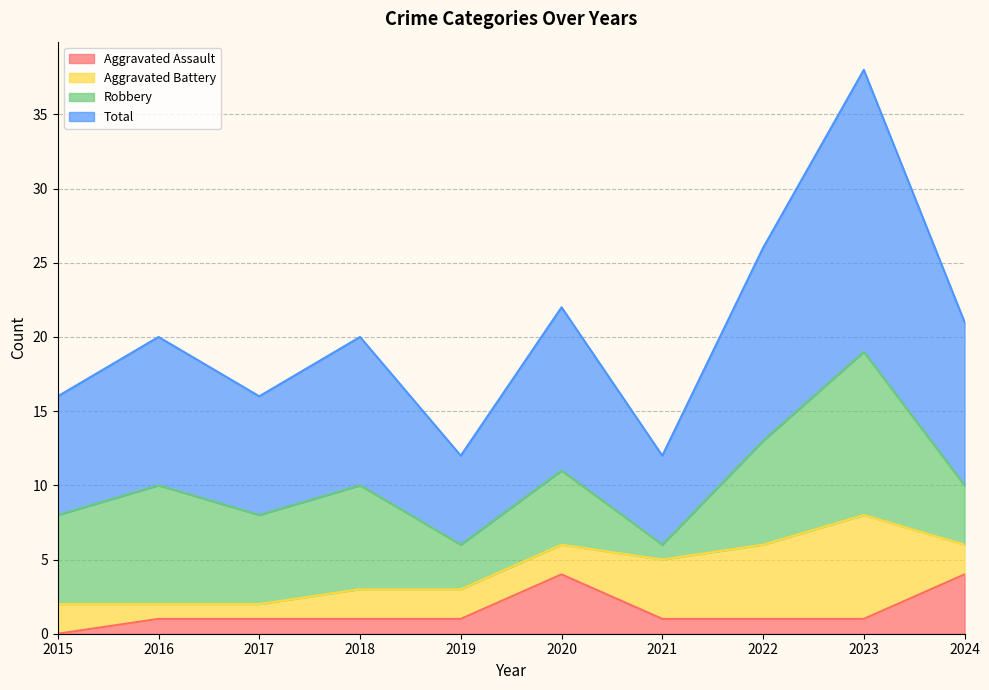

Does the chart display data point markers on the line(s)?

No